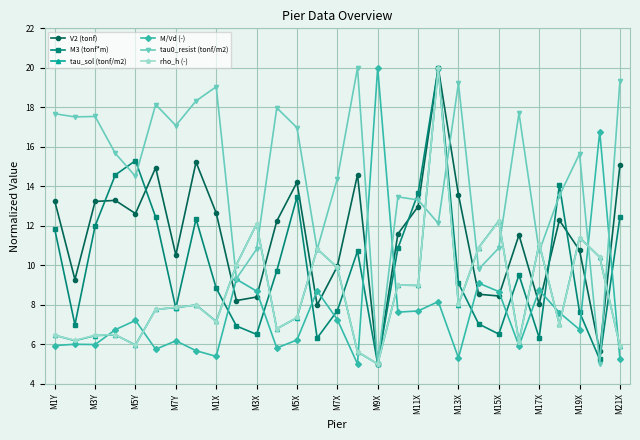

Which series ends up on top after the final intersection of tau0_resist (tonf/m2) and M/Vd (-)?

tau0_resist (tonf/m2)